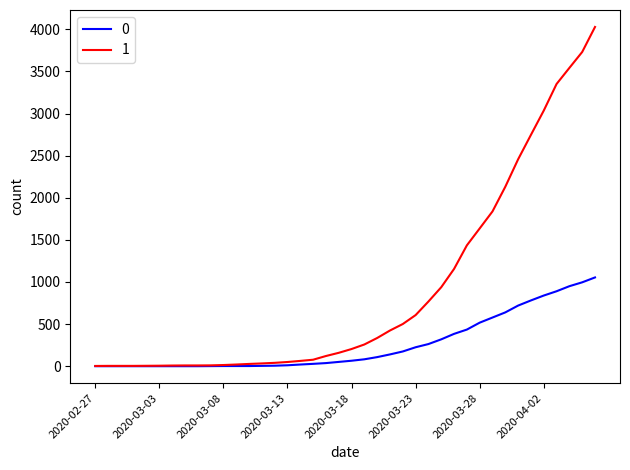

What is the maximum value shown in the chart?

4028